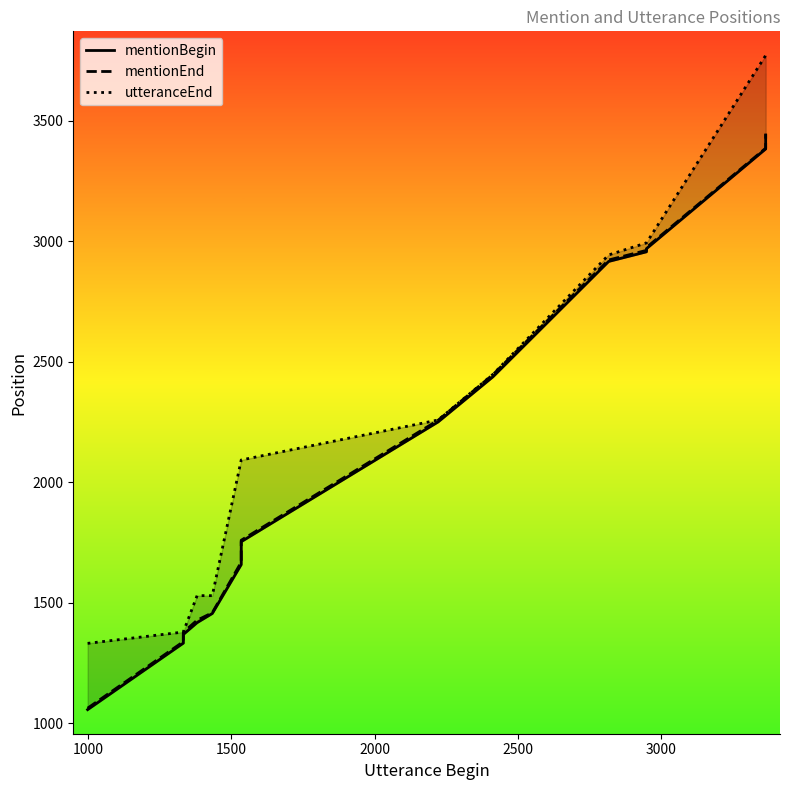

Reading left to right, transcribe all the data shown in this chart.

mentionBegin: 1056	1332	1340	1348	1360	1368	1417	1455	1658	1710	1731	1753	2250	2437	2916	2956	2969	3383	3409	3441
mentionEnd: 1062	1338	1346	1358	1366	1377	1427	1458	1668	1713	1737	1759	2257	2446	2922	2962	2974	3386	3412	3444
utteranceEnd: 1331	1378	1378	1378	1378	1378	1529	1529	2092	2092	2092	2092	2258	2447	2943	2993	2993	3771	3771	3771